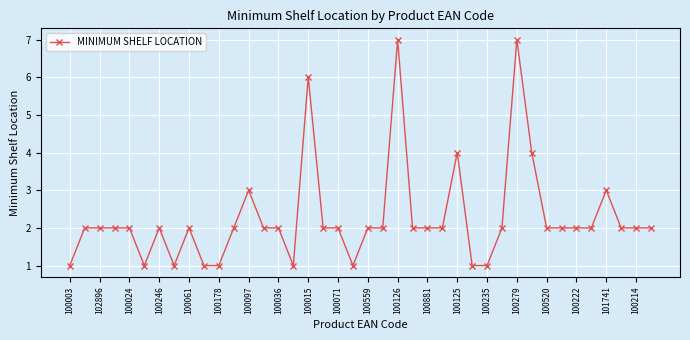

True or false: there are more than 0 points higher than both neighbors.

True